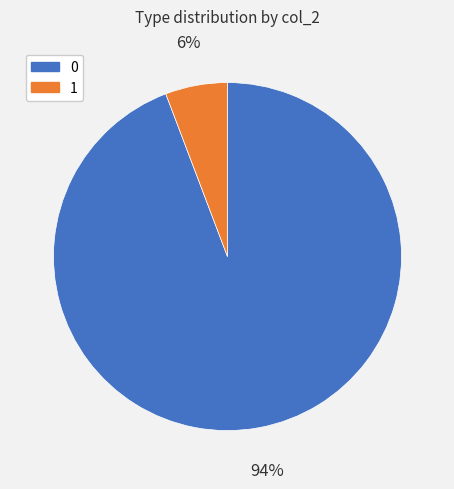

Is it true that 0 is 94% of the pie?

True